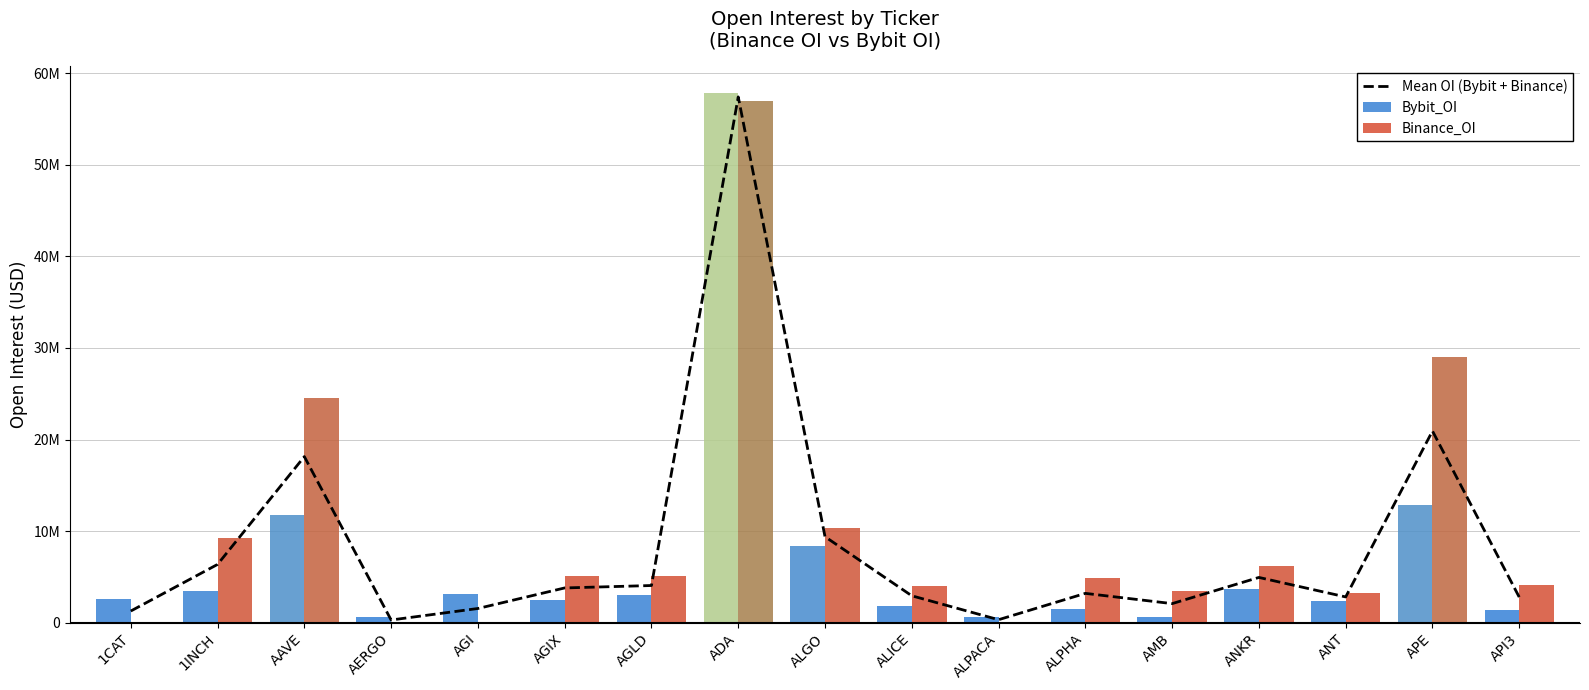

At how many categories does at least one series exceed 6893806?

5